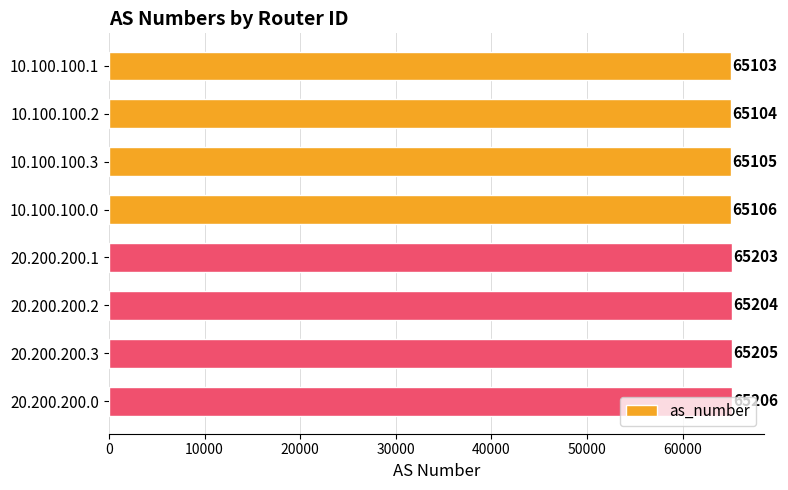

Does the chart contain stacked bars?

No